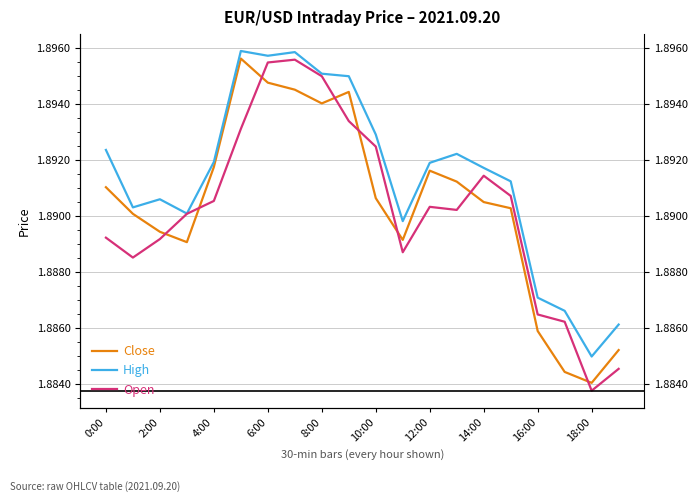

What is the label of the 14th point from the left?

13